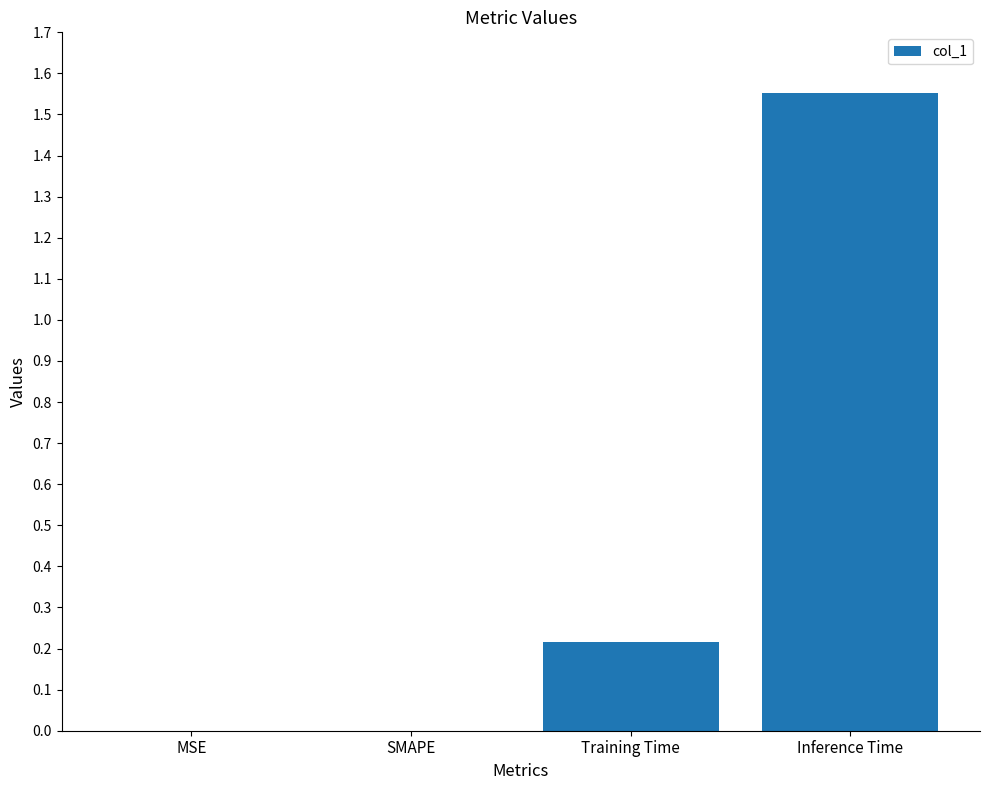

The chart shows a value of -1.0 at SMAPE. True or false?

False